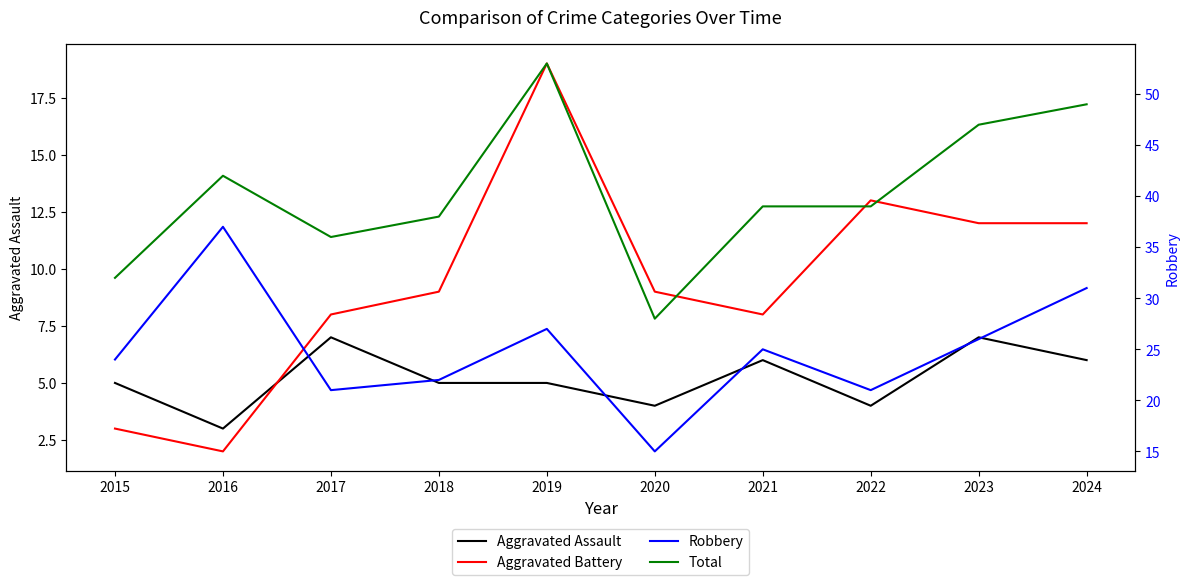

Reading left to right, what are all the values shown in this chart?

Aggravated Assault: 5	3	7	5	5	4	6	4	7	6
Aggravated Battery: 3	2	8	9	19	9	8	13	12	12
Robbery: 24	37	21	22	27	15	25	21	26	31
Total: 32	42	36	38	53	28	39	39	47	49